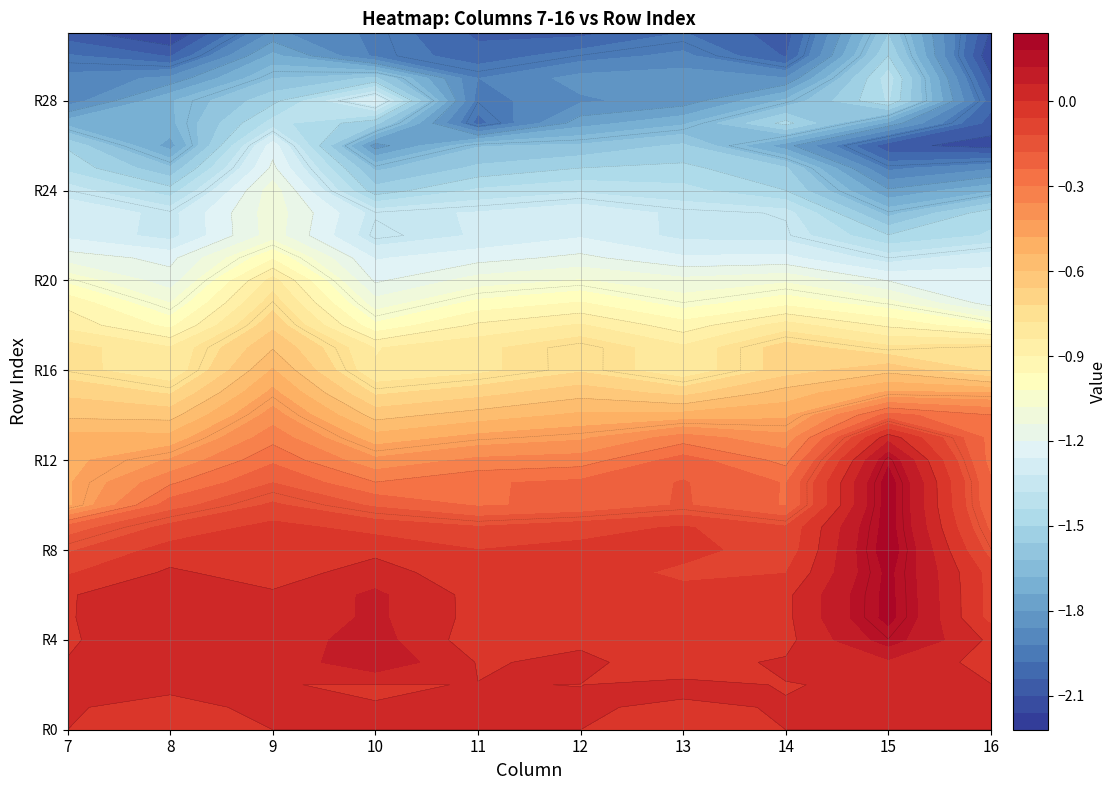

How many positive values does the 16 series have?

2